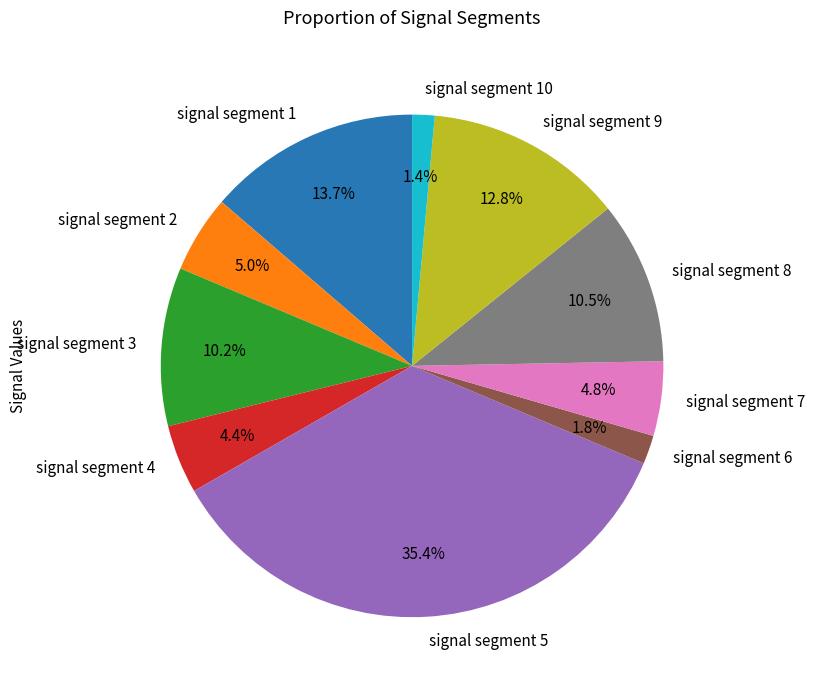

Is there a majority slice in this chart?

No